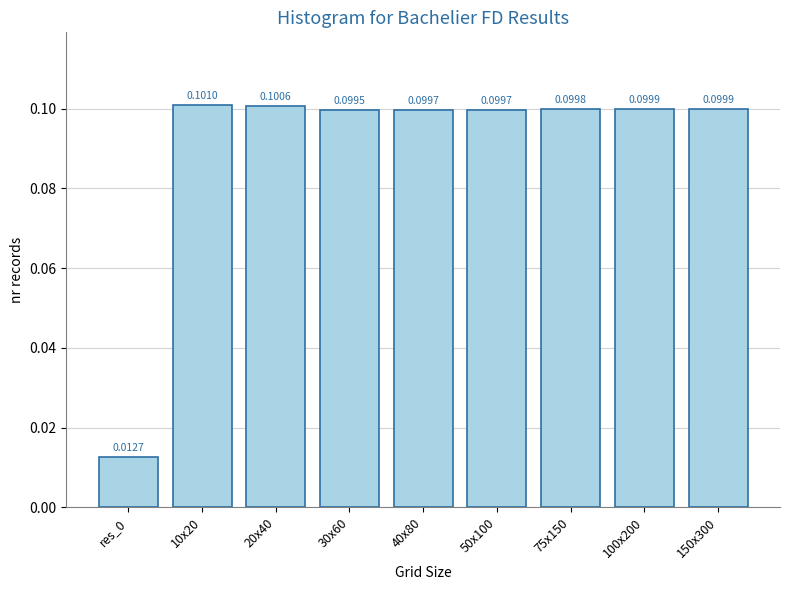

Which has a higher value, 150x300 or 75x150?

150x300